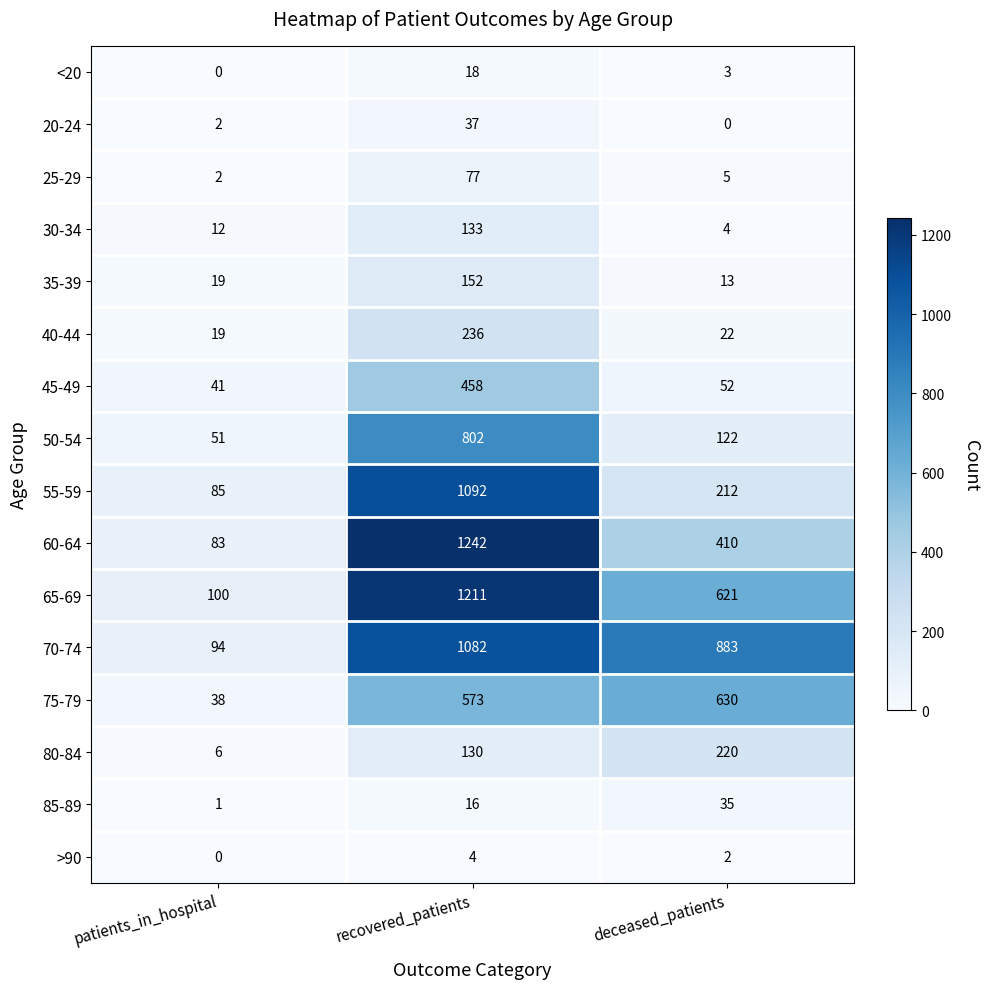

What is the sum of the 75-79 values at recovered_patients and patients_in_hospital?

611